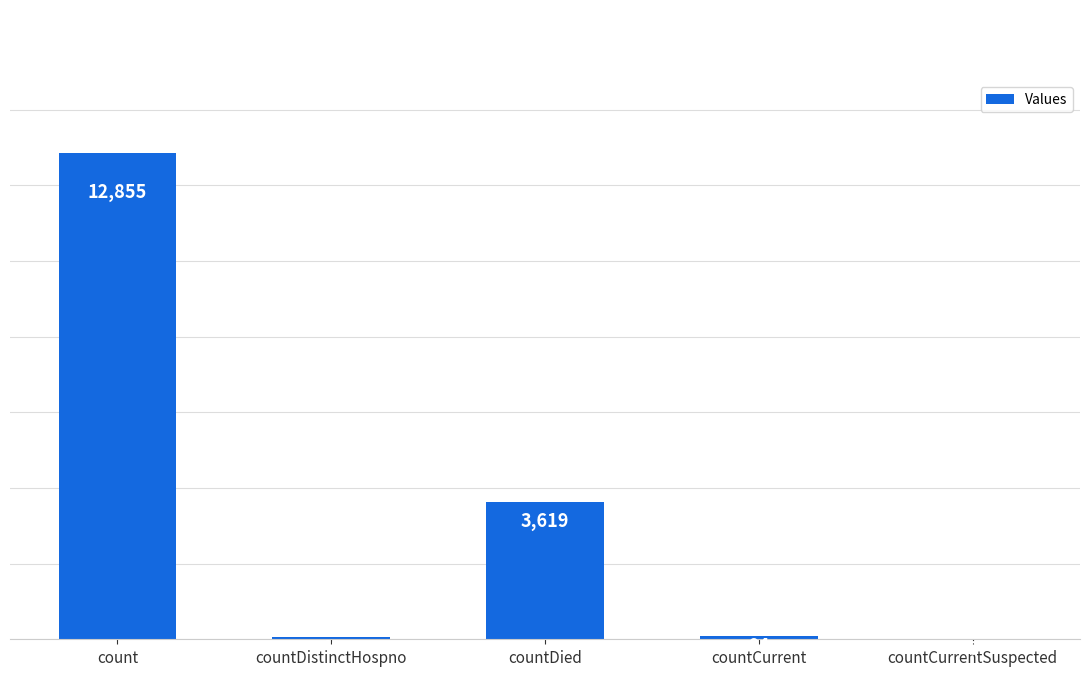

Are the bars horizontal?

No